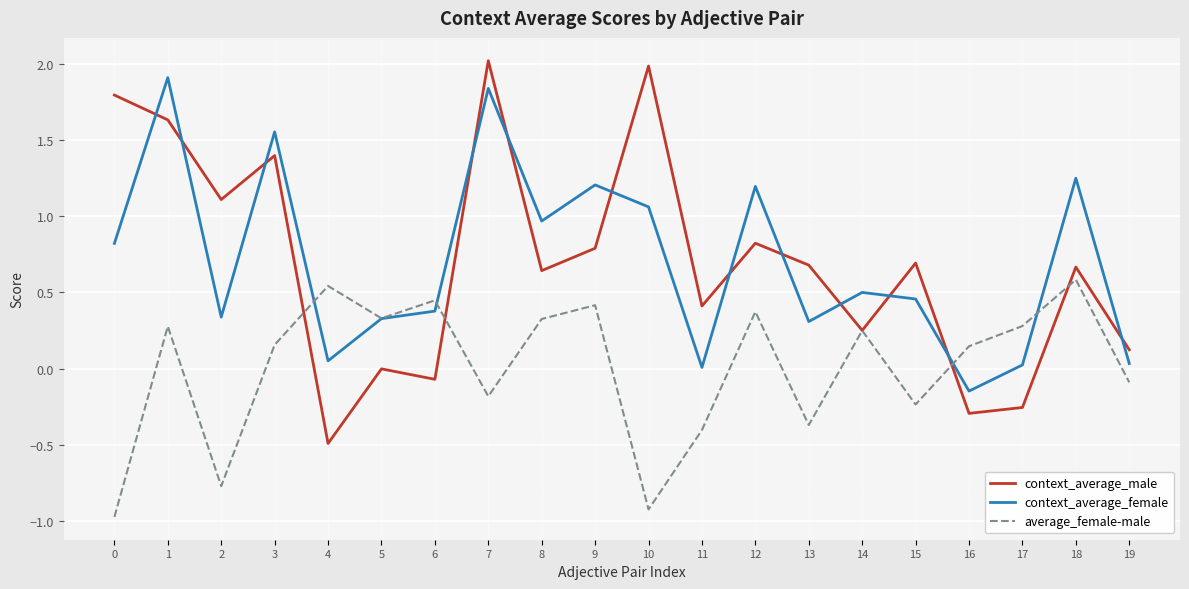

Between which two adjacent categories do context_average_female and average_female-male first intersect?

3 and 4